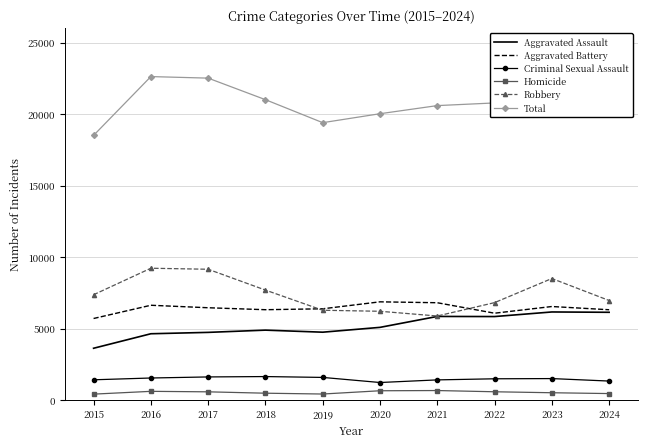

True or false: Total has a value of 35754 at 2016.

False